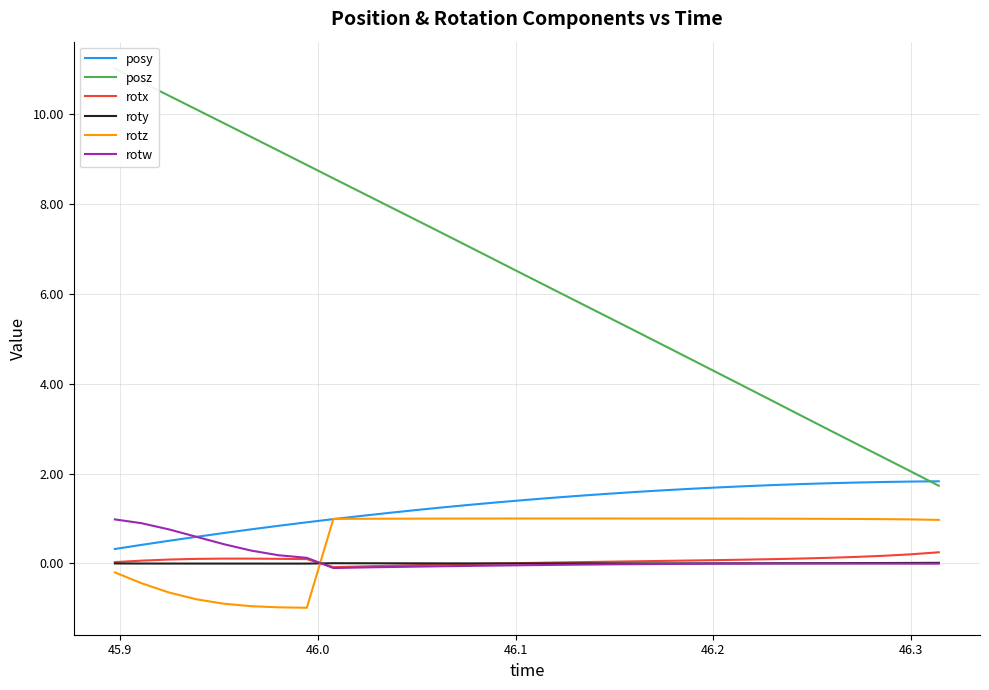

How many values in rotw are below zero?

23